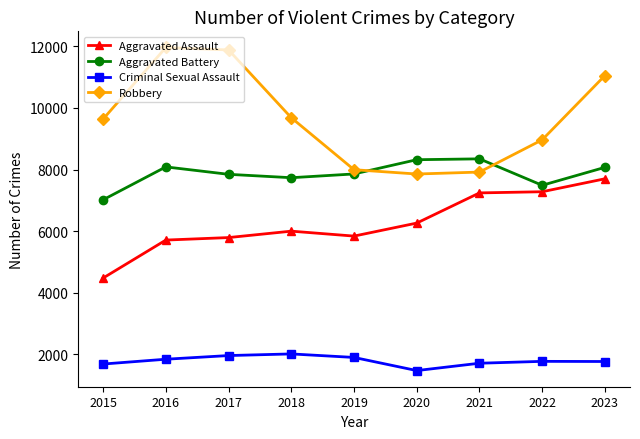

Is the value of Aggravated Battery at 2017 greater than the value of Aggravated Assault at 2019?

Yes